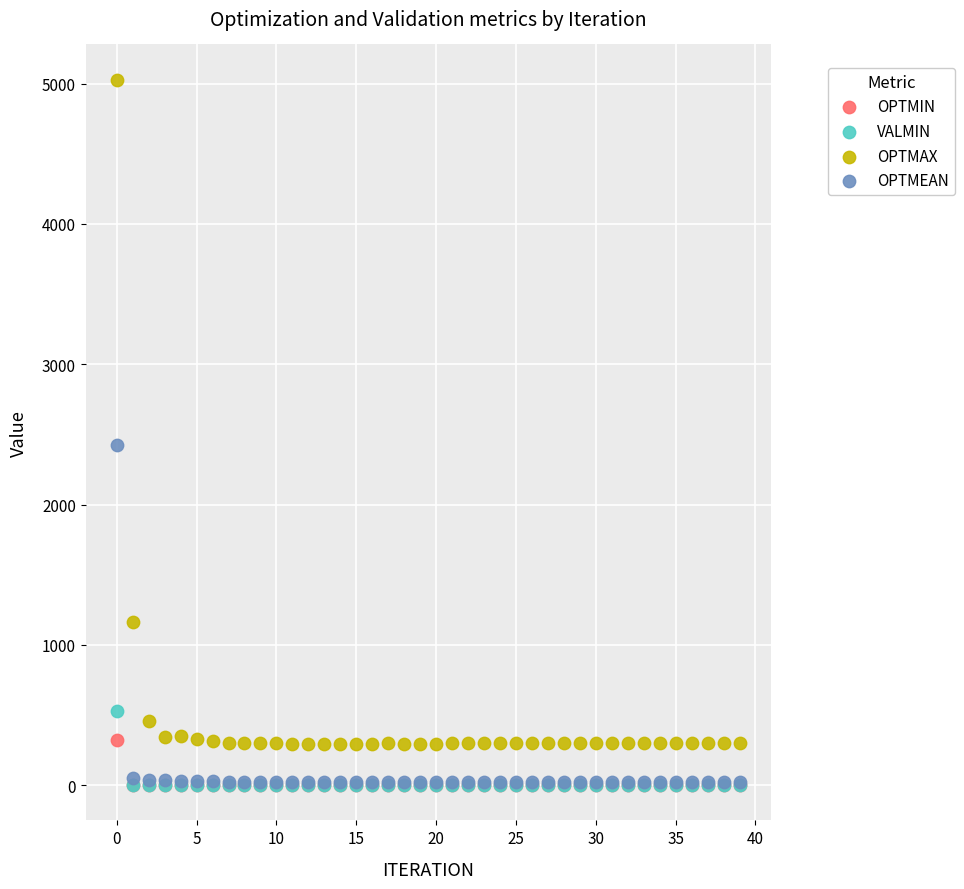

Across all series, what Y value is closest to 2514?

2421.6